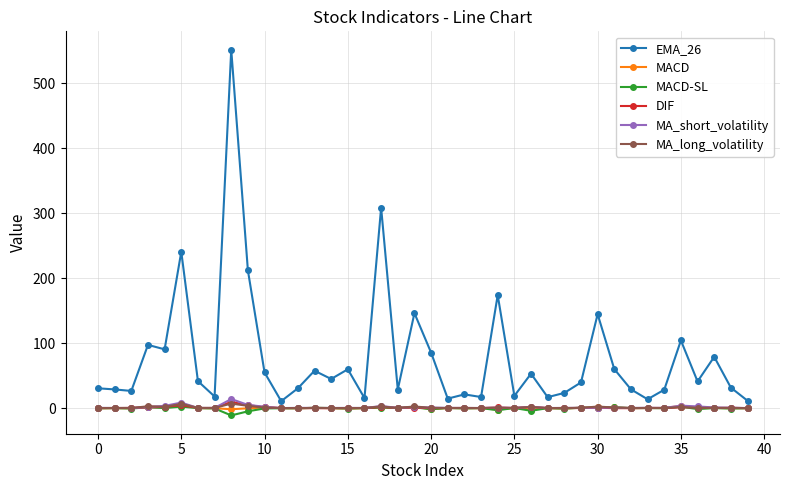

Which series has the largest total across all categories?

EMA_26